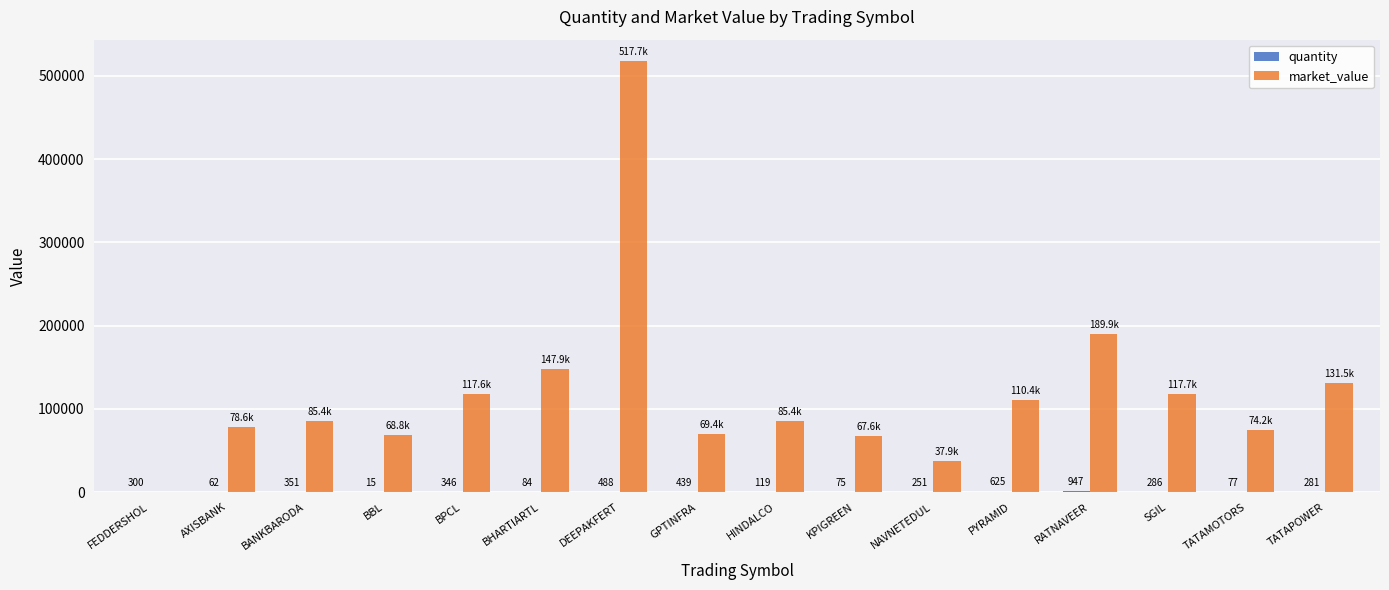

The value of market_value at KPIGREEN is 67597.5. True or false?

True